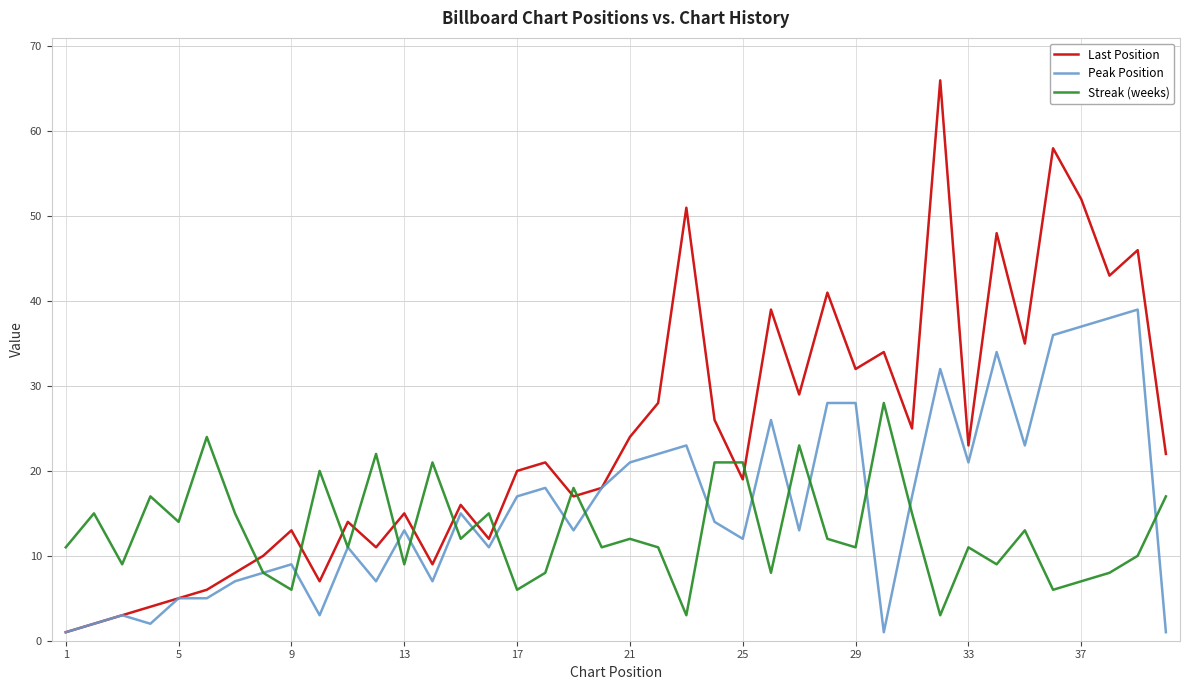

Rank the series by their average value, from highest to lowest.

Last Position, Peak Position, Streak (weeks)